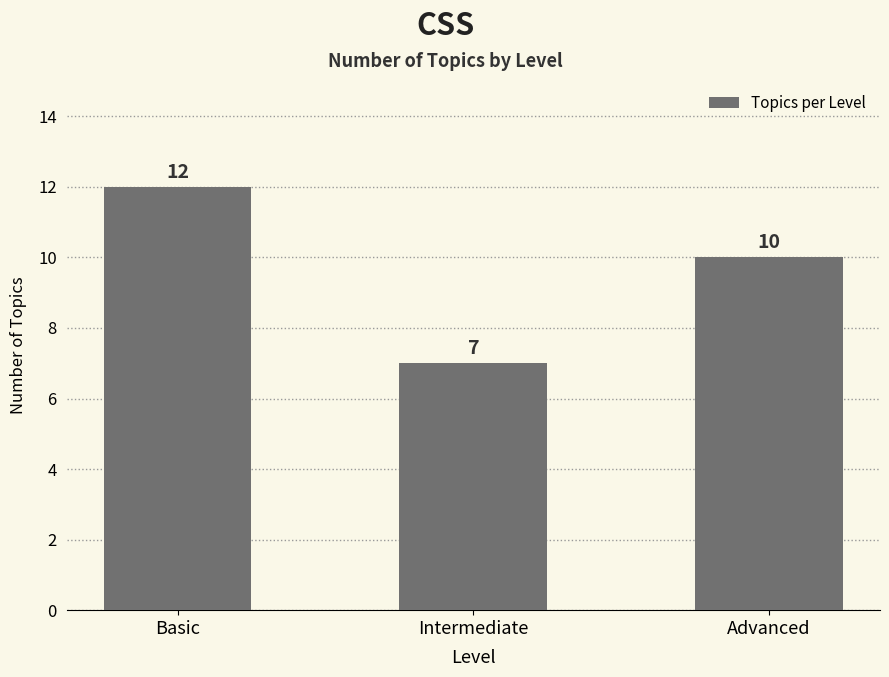

Reading left to right, list all the values displayed in this chart.

Basic=12	Intermediate=7	Advanced=10